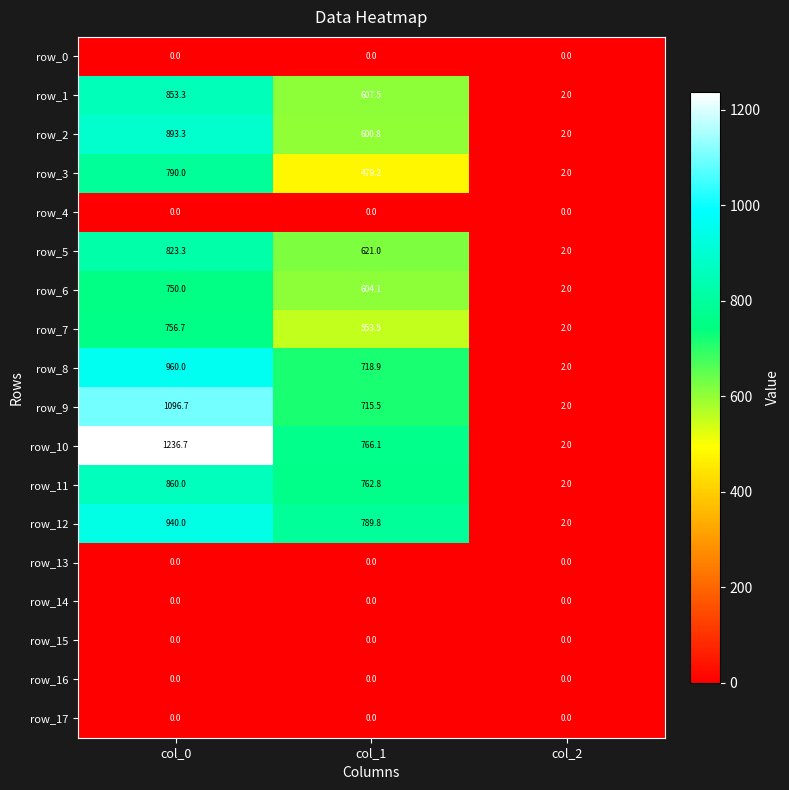

Is the value of row_3 at col_1 greater than the value of row_7 at col_1?

No